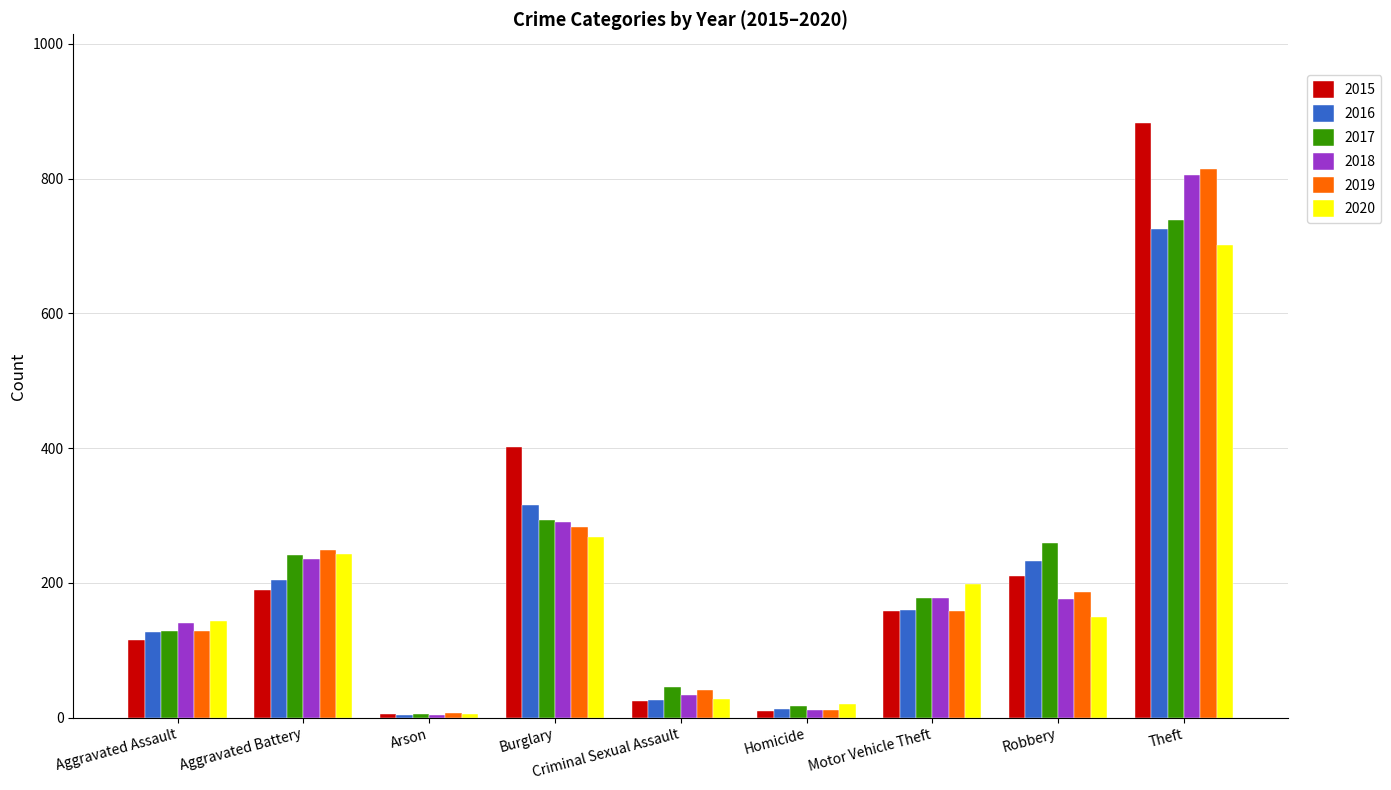

List the series in order of their peak value, lowest first.

2020, 2016, 2017, 2018, 2019, 2015